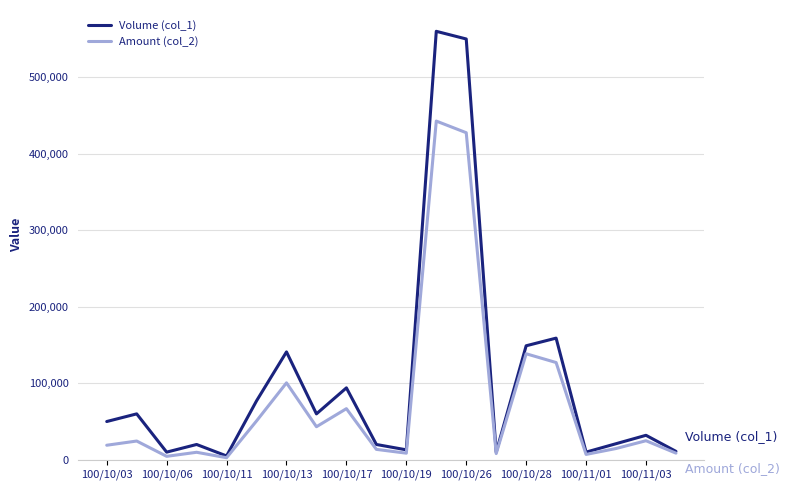

What are all the series names shown in the legend?

Volume (col_1), Amount (col_2)